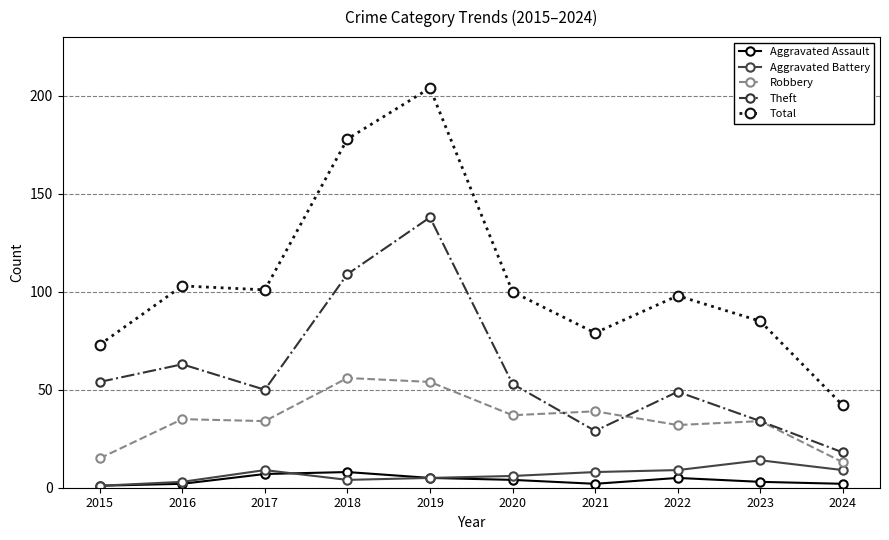

Reading right to left, what are all the values shown in this chart?

Aggravated Assault: 2024=2	2023=3	2022=5	2021=2	2020=4	2019=5	2018=8	2017=7	2016=2	2015=1
Aggravated Battery: 2024=9	2023=14	2022=9	2021=8	2020=6	2019=5	2018=4	2017=9	2016=3	2015=1
Robbery: 2024=13	2023=34	2022=32	2021=39	2020=37	2019=54	2018=56	2017=34	2016=35	2015=15
Theft: 2024=18	2023=34	2022=49	2021=29	2020=53	2019=138	2018=109	2017=50	2016=63	2015=54
Total: 2024=42	2023=85	2022=98	2021=79	2020=100	2019=204	2018=178	2017=101	2016=103	2015=73